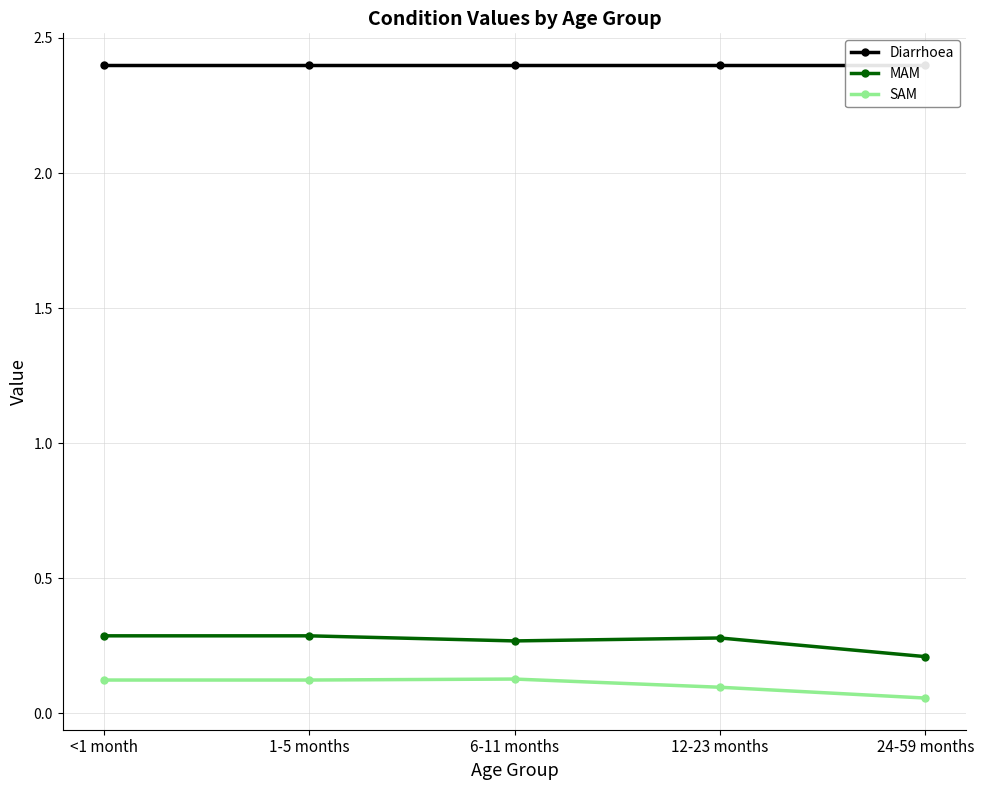

What is the minimum value shown in the chart?

0.1